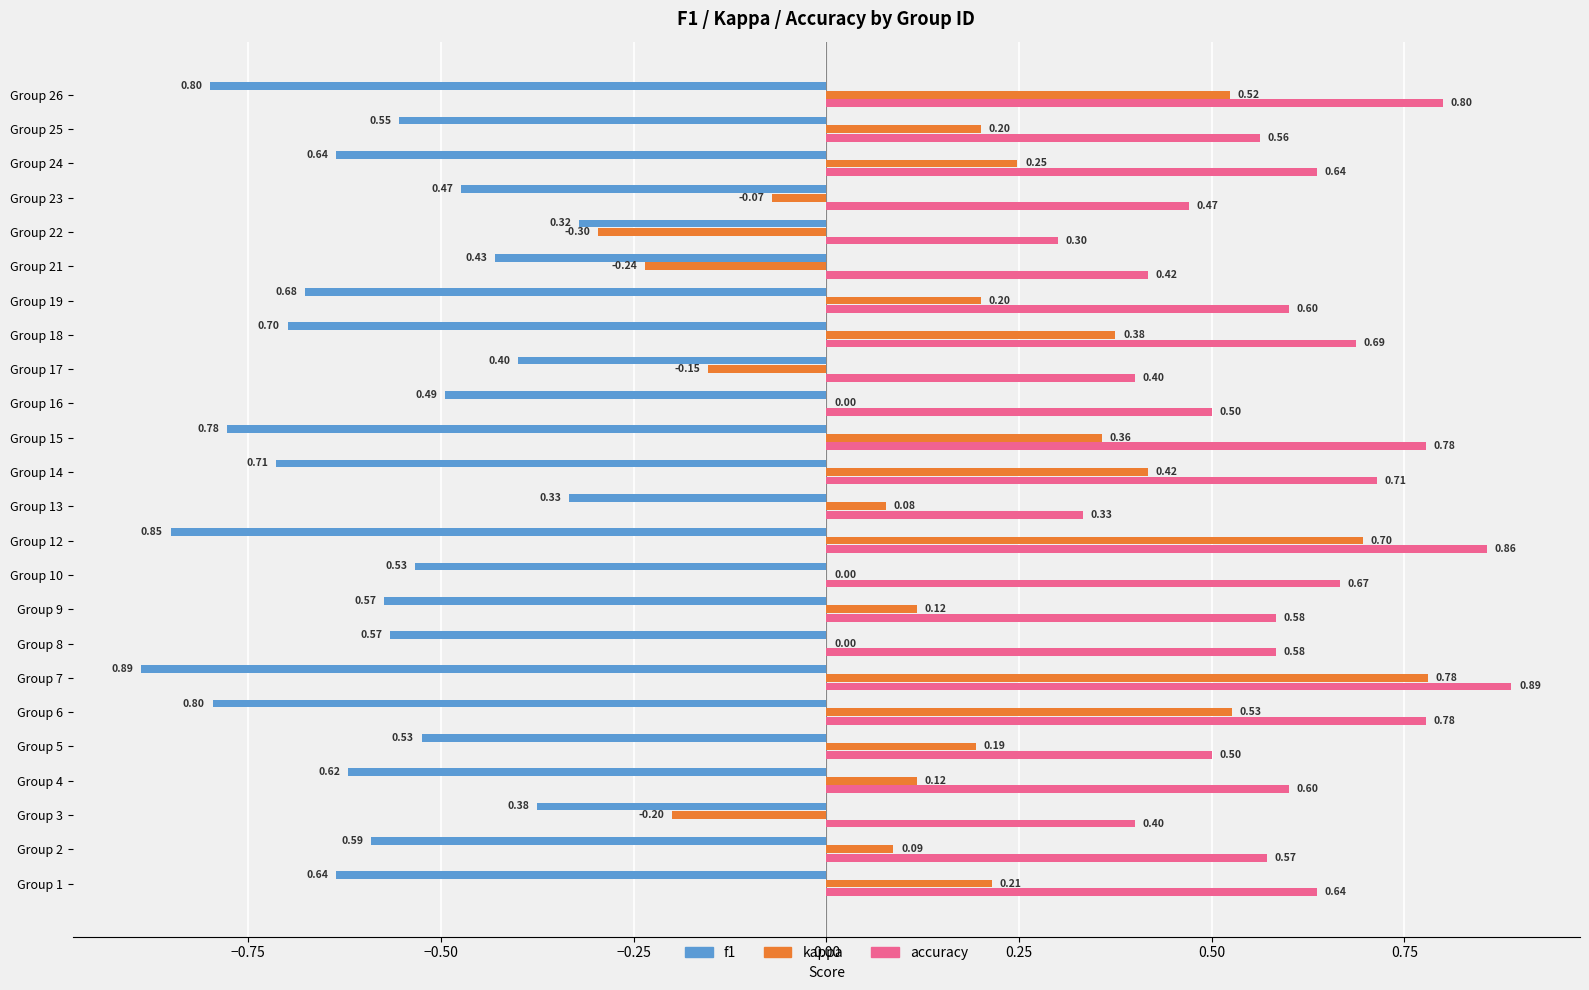

Is the value of f1 at Group 24 greater than the value of kappa at Group 14?

No